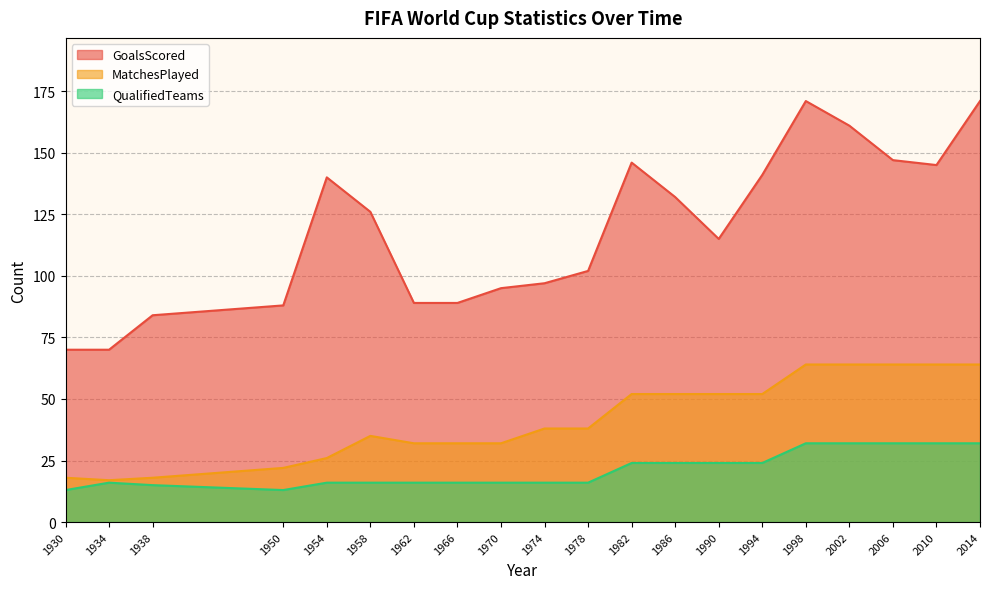

How many data points in QualifiedTeams are less than 16?

3